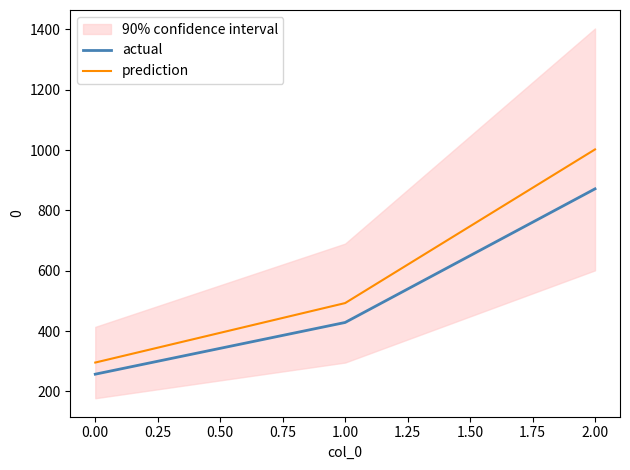

Does the chart display data point markers on the line(s)?

No